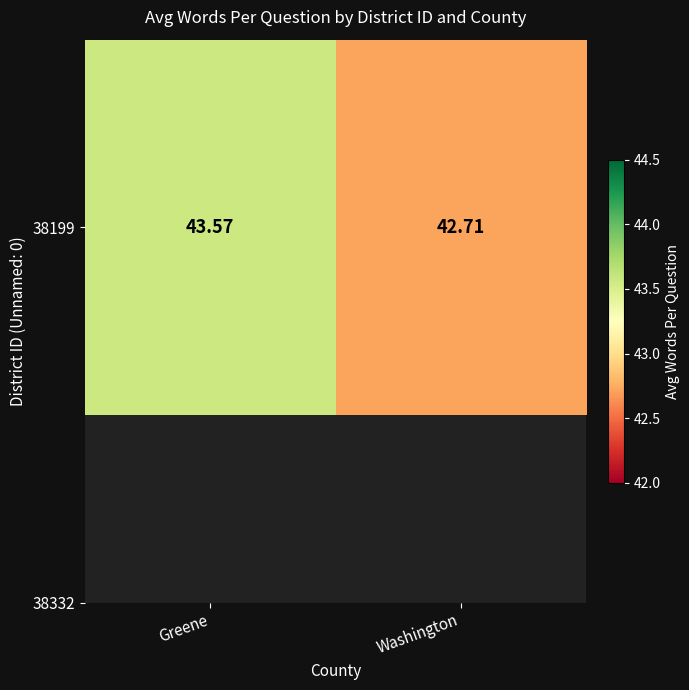

What is the ratio of the value at Greene to the value at Washington?

1.0